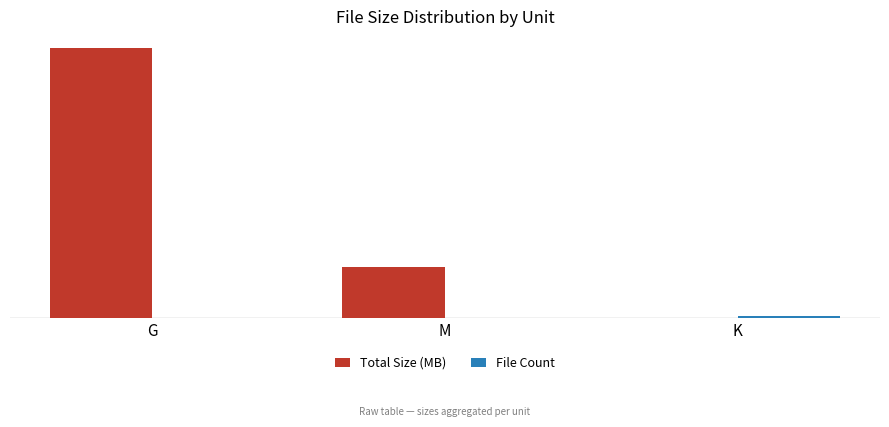

At M, list the series in order from smallest to largest.

File Count, Total Size (MB)